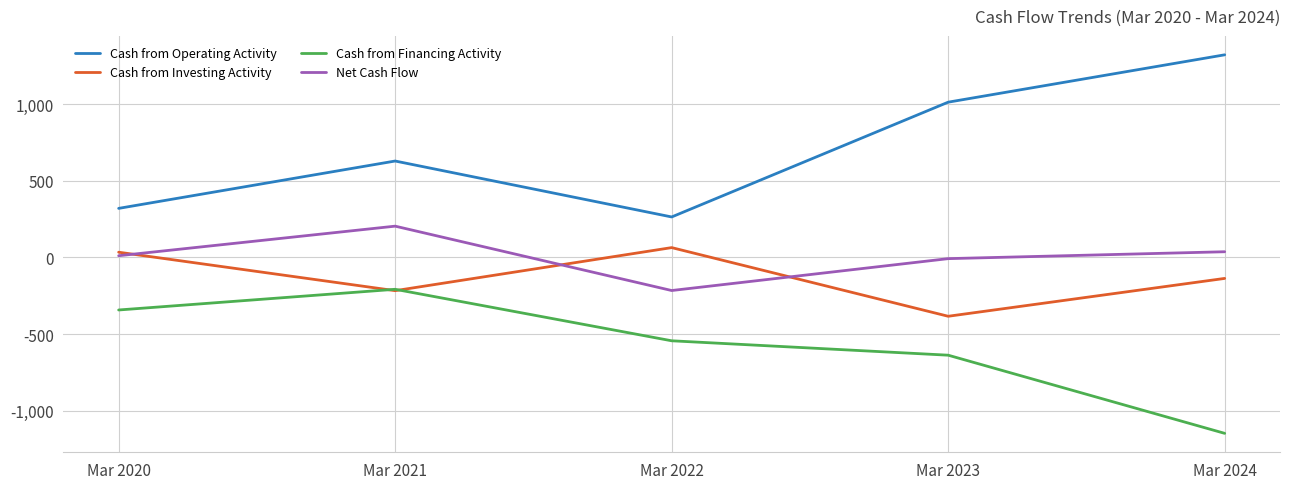

True or false: Cash from Financing Activity and Net Cash Flow intersect in this chart.

False